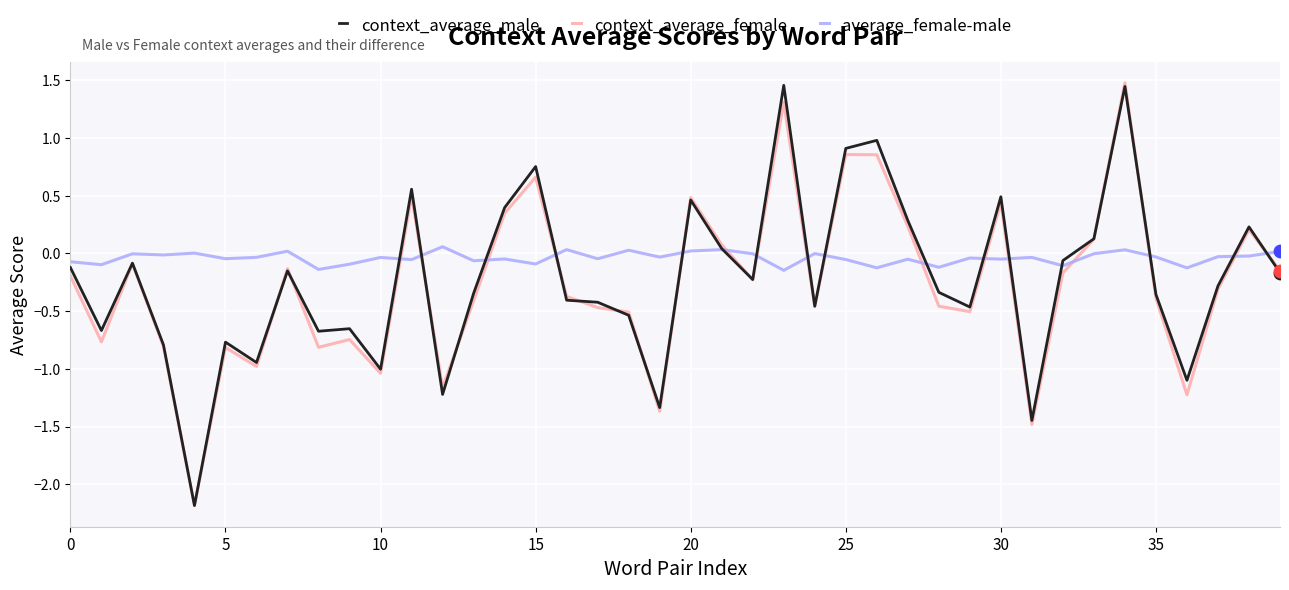

Which series has the largest total across all categories?

average_female-male